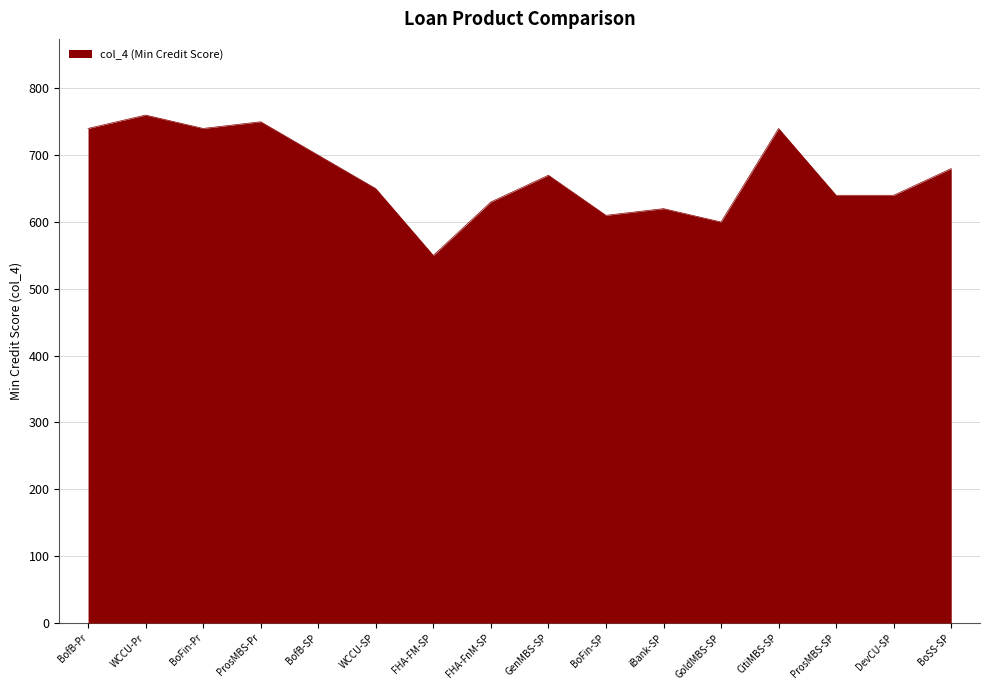

At which category does the chart reach its minimum across all series?

FHA-FM-SP